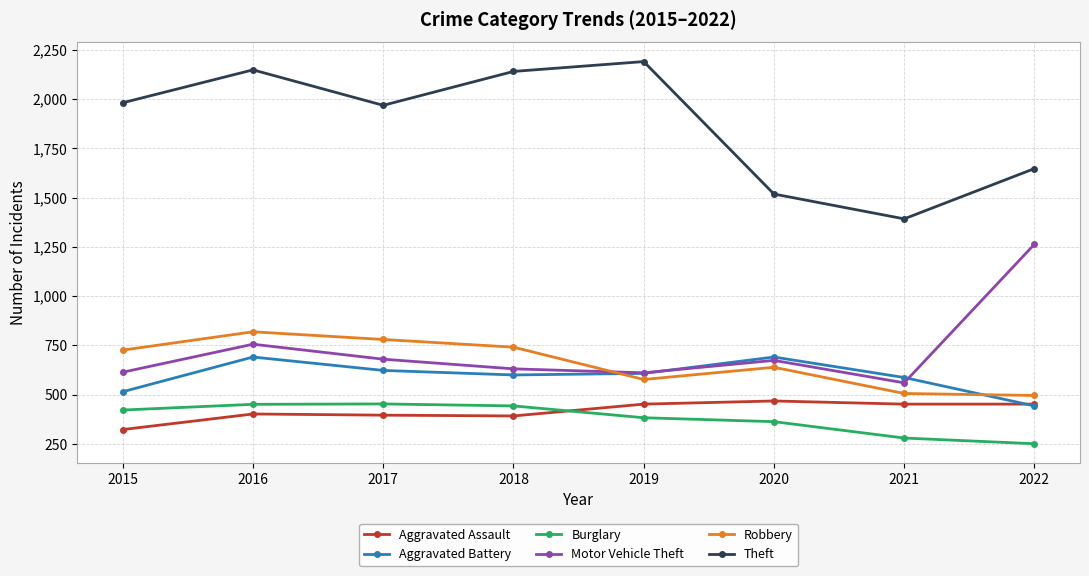

What is the spread (max minus min) of values at 2020?

1155